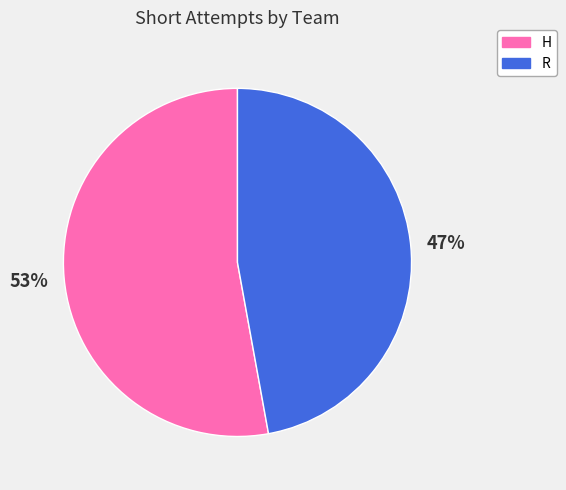

Count the number of slices in the pie.

2